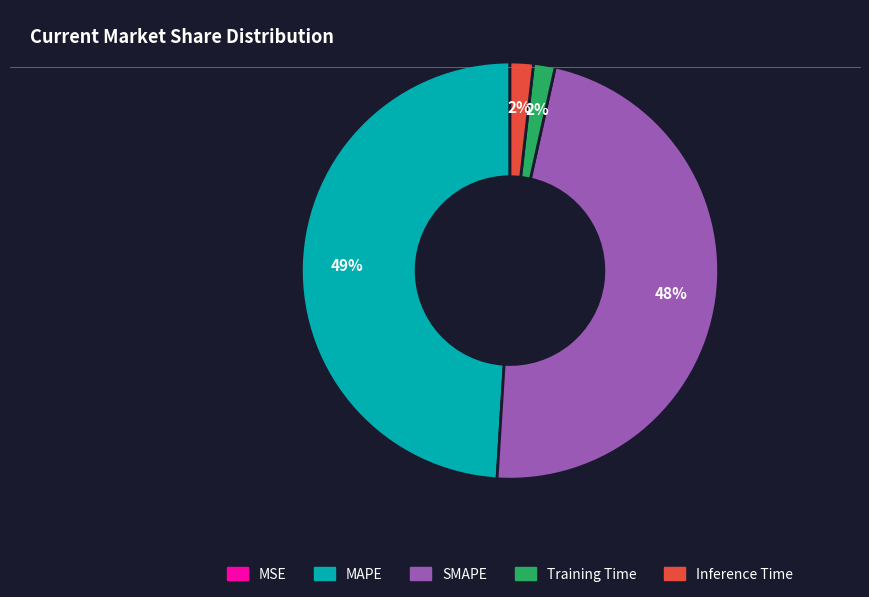

To the nearest percent, what is the difference between the largest and smallest slice percentages?

49%